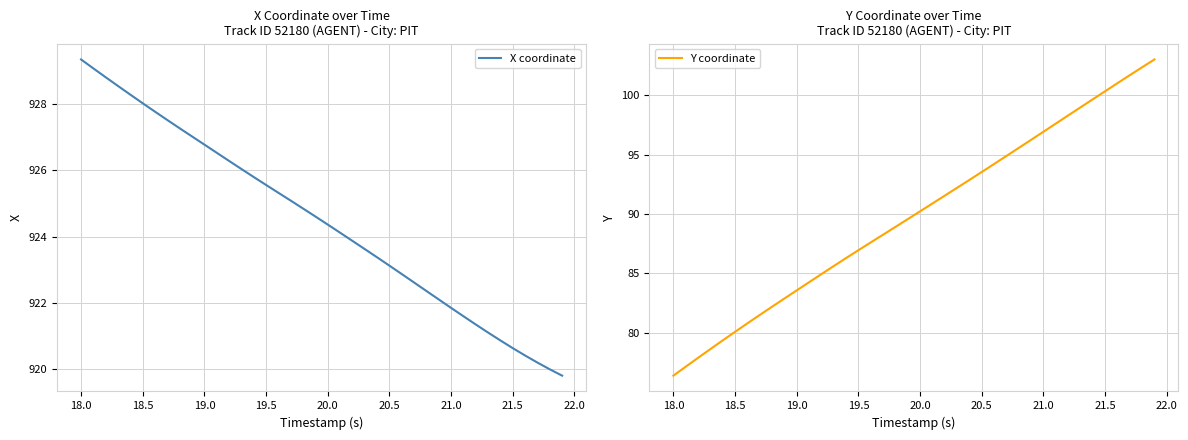

True or false: X coordinate and Y coordinate intersect in this chart.

False